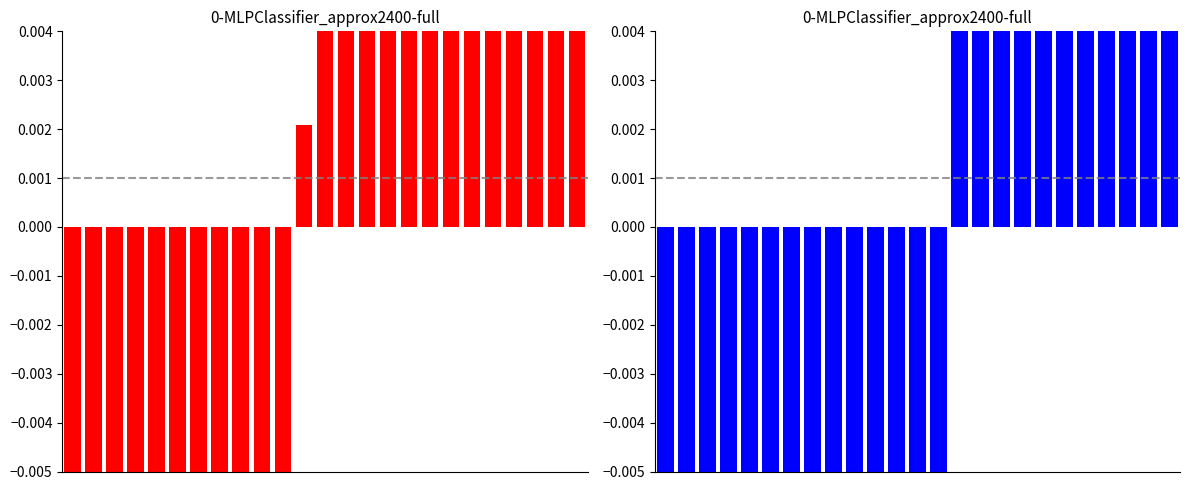

Which has a higher value, 16 or 21?

21